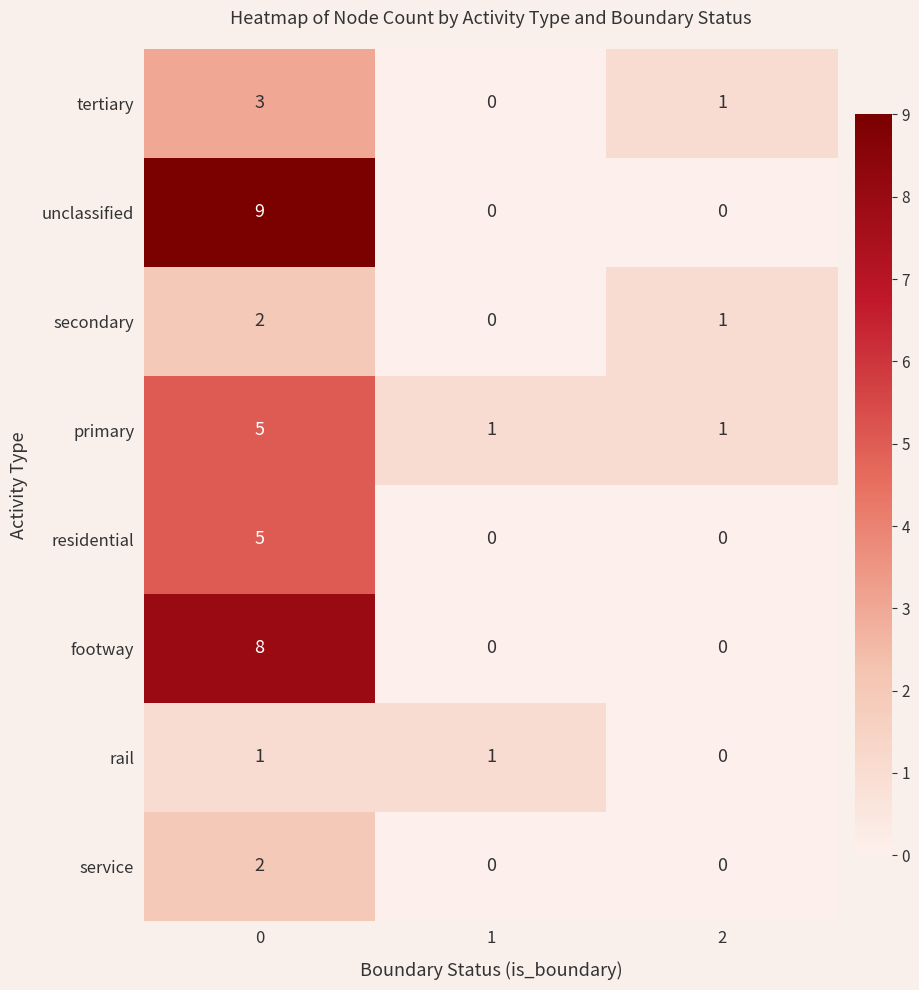

How many service values are between 0 and 2?

3